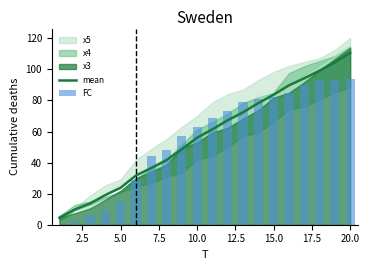

At which label is mean closest to 57?

10.0